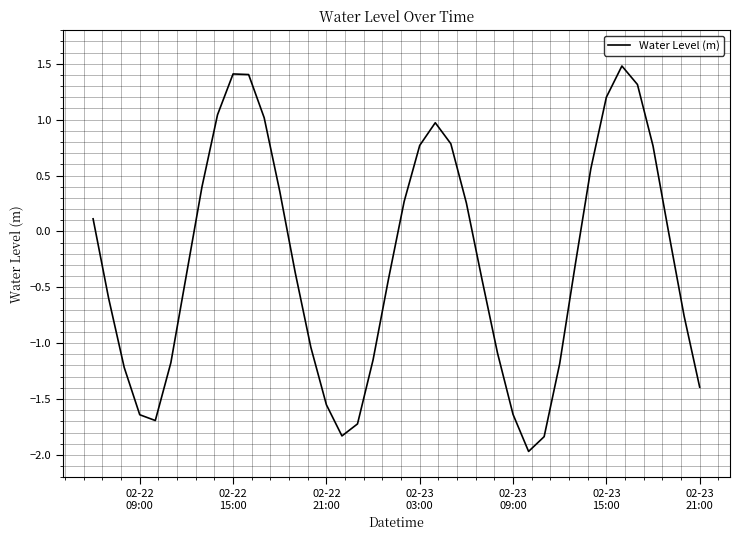

True or false: there are more than 2 points higher than both neighbors.

True